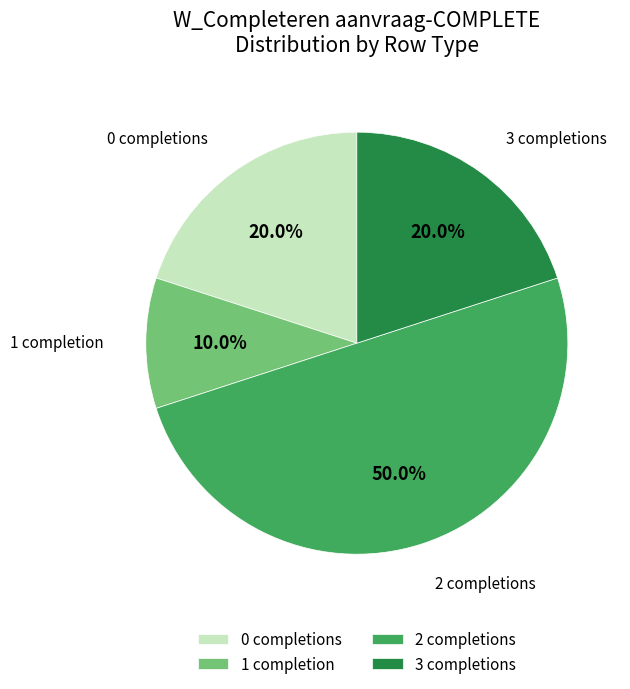

Combined, what portion of the pie is 0 completions and 2 completions?

70.0%